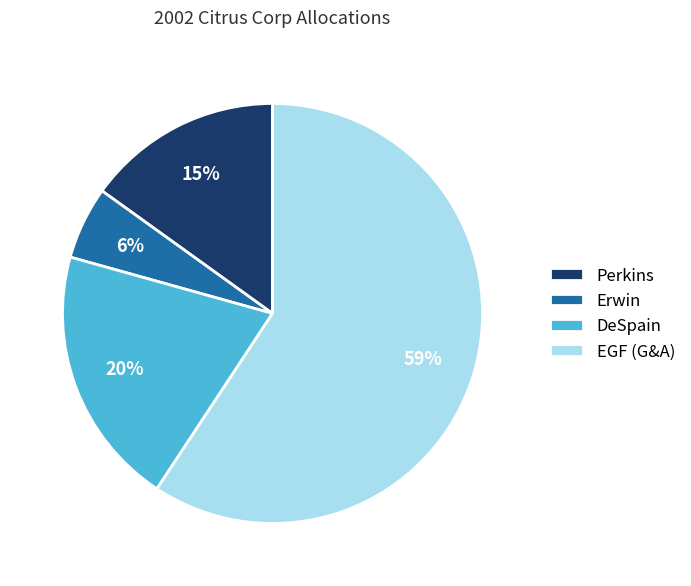

What percentage is the Erwin slice, to the nearest percent?

6%